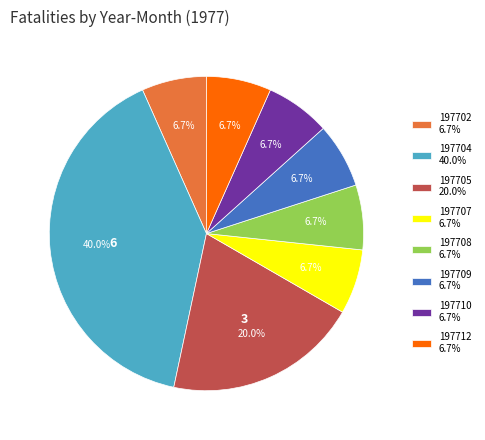

Count the number of slices in the pie.

8